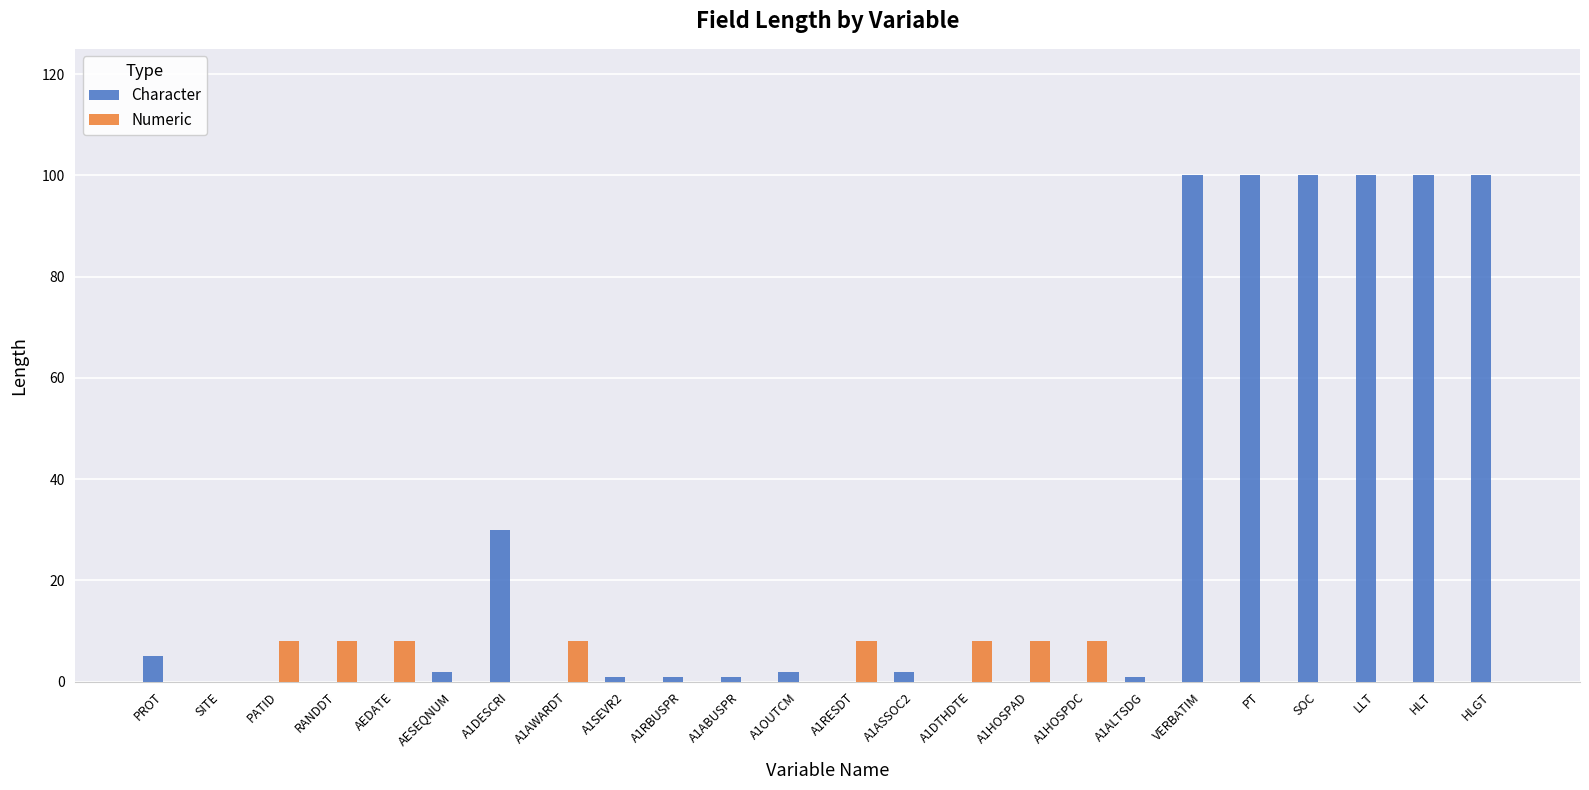

What is the maximum value for Numeric?

8